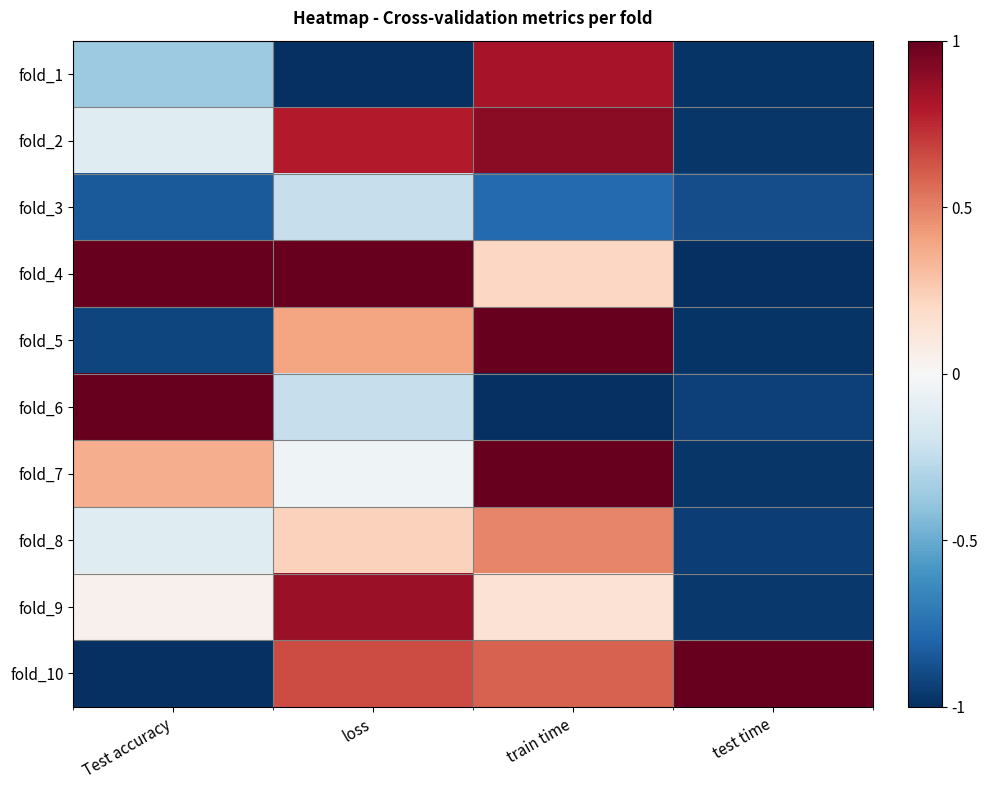

How many categories are shown in the chart?

4